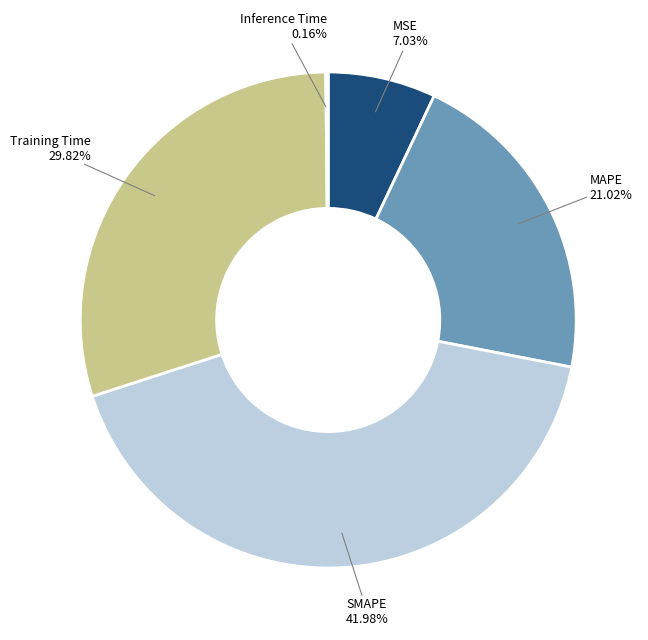

To the nearest percent, what is the average slice percentage?

20%